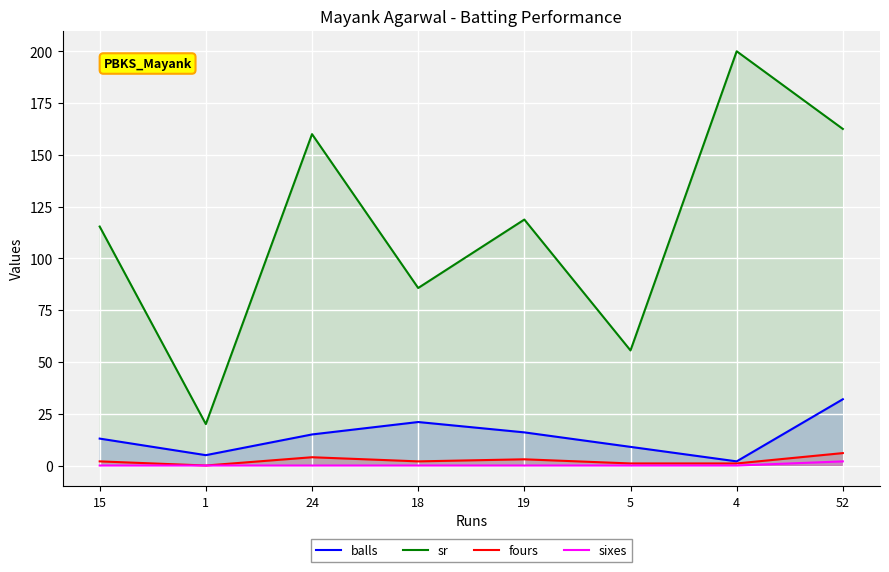

Reading left to right, transcribe all the data shown in this chart.

balls: 15=13.0	1=5.0	24=15.0	18=21.0	19=16.0	5=9.0	4=2.0	52=32.0
sr: 15=115.4	1=20.0	24=160.0	18=85.7	19=118.8	5=55.5	4=200.0	52=162.5
fours: 15=2.0	1=0.0	24=4.0	18=2.0	19=3.0	5=1.0	4=1.0	52=6.0
sixes: 15=0.0	1=0.0	24=0.0	18=0.0	19=0.0	5=0.0	4=0.0	52=2.0